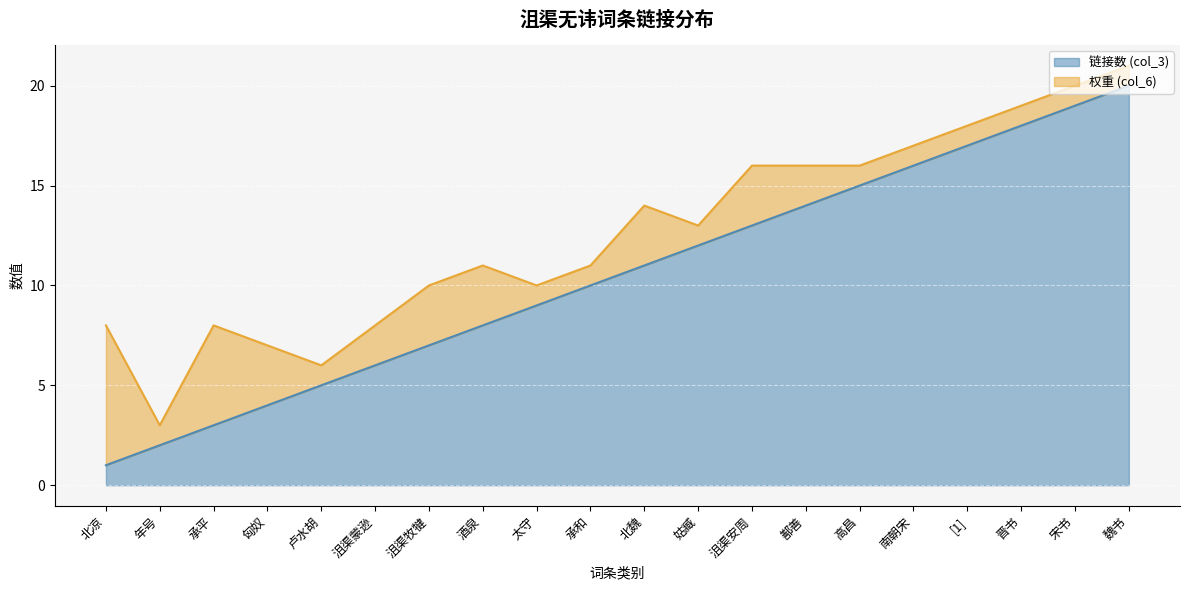

Reading left to right, extract all data points from this chart.

1	2	3	4	5	6	7	8	9	10	11	12	13	14	15	16	17	18	19	20